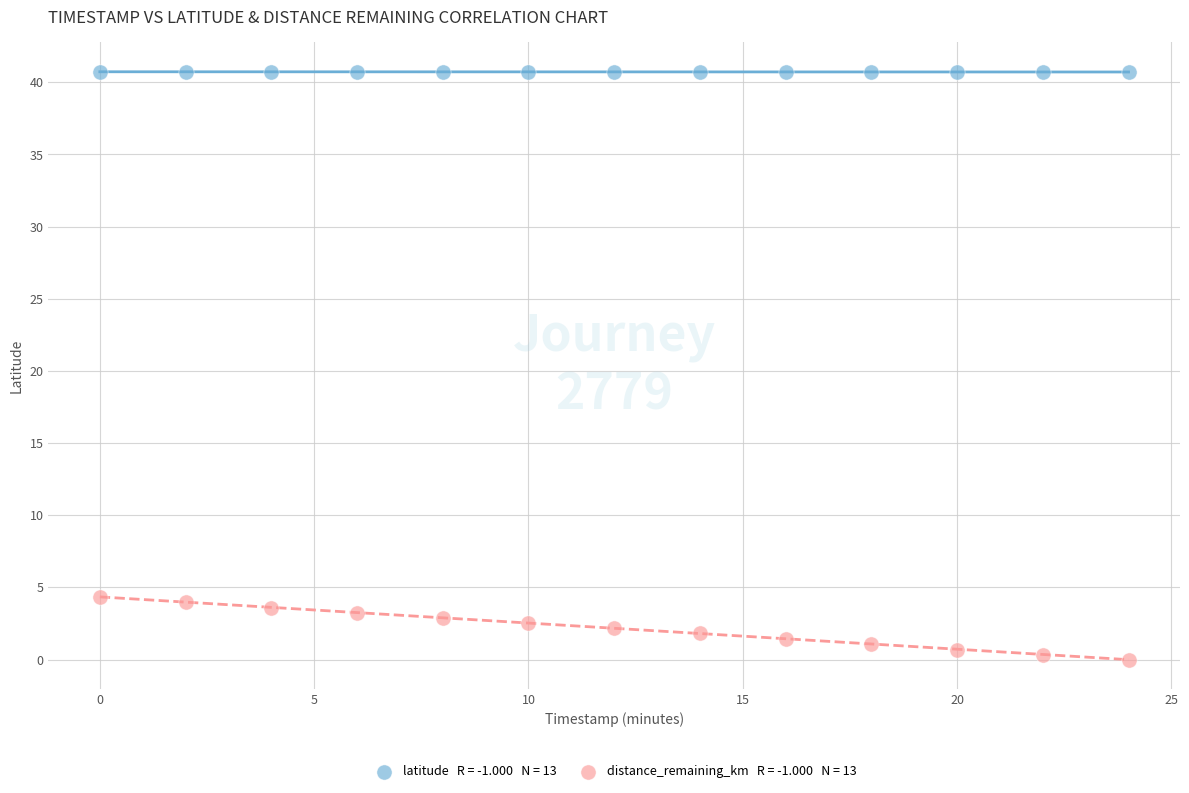

Across all data points, what is the range of Y values (max minus min)?

40.7